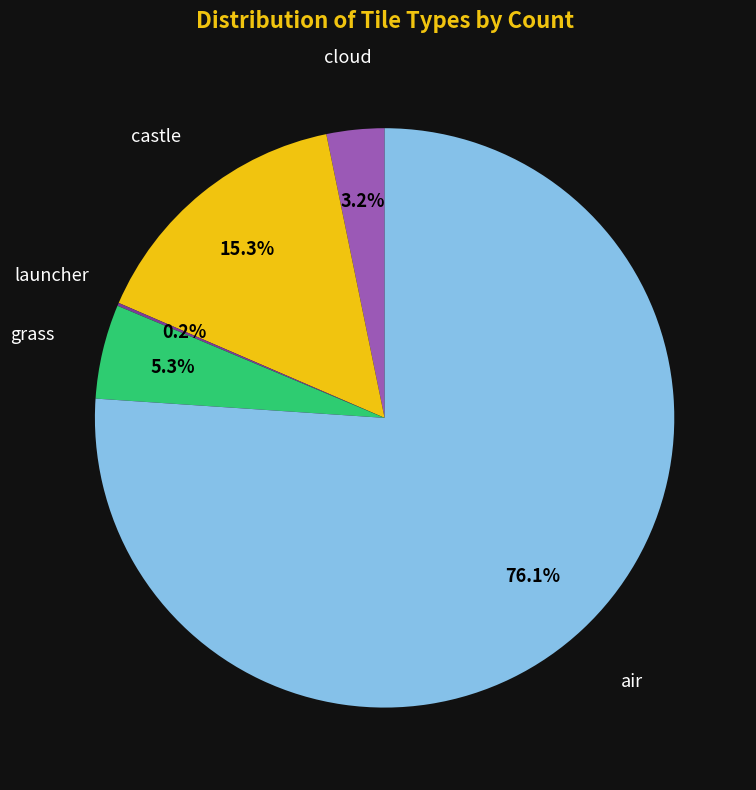

Is there any slice that represents more than half of the pie?

Yes